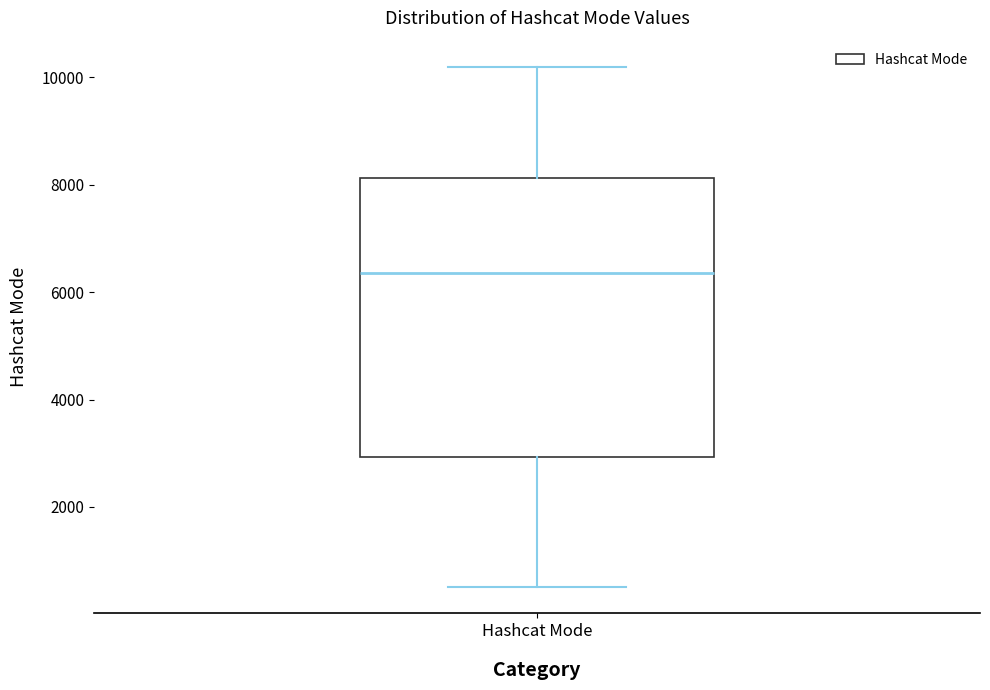

Where is the upper edge of the box for Hashcat Mode on the y-axis? The values are not printed on the chart, so give them approximately, as read against the axis.

8200